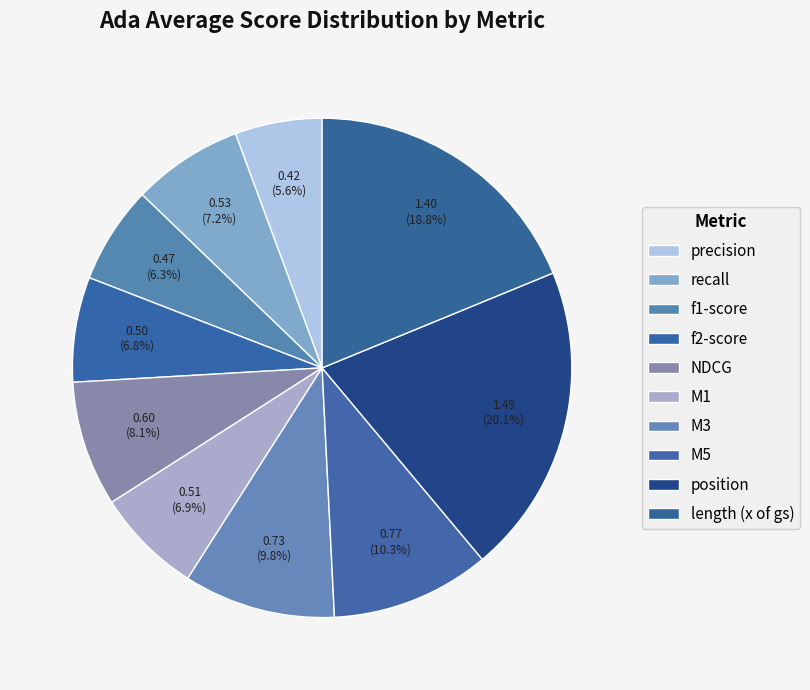

Which slice is the smallest?

stats_for_precision